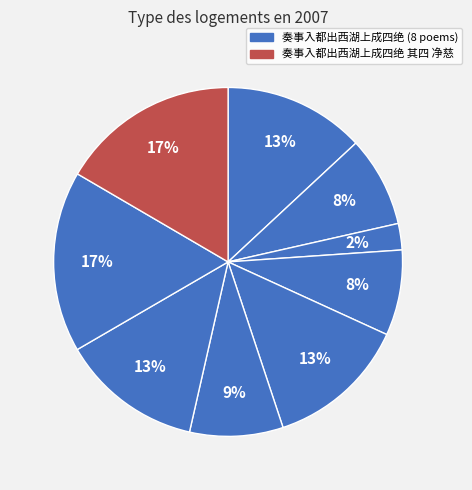

Count the number of slices in the pie.

9